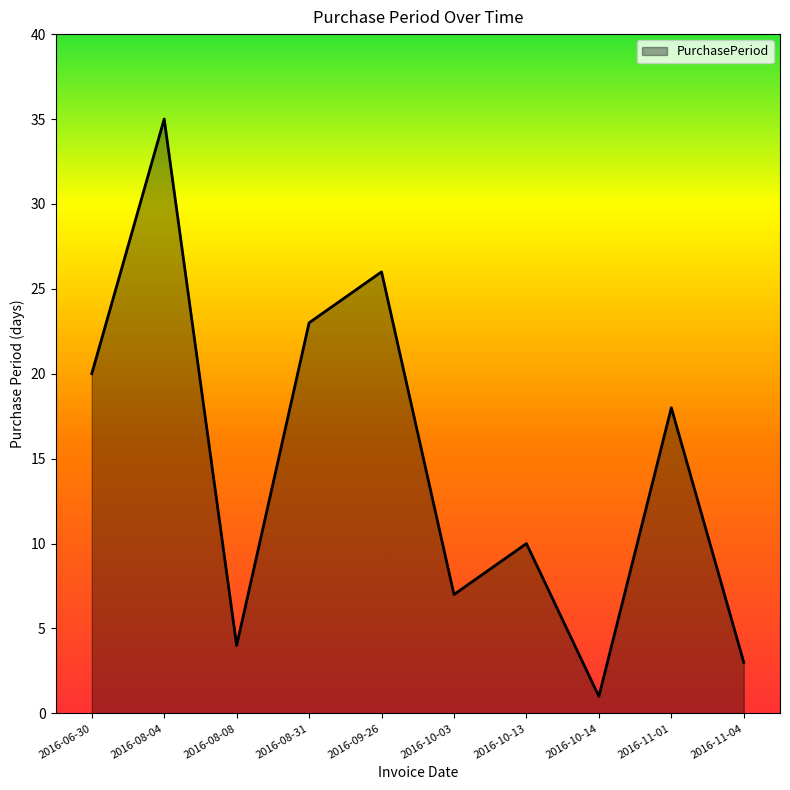

At which category does the chart reach its peak across all series?

2016-08-04